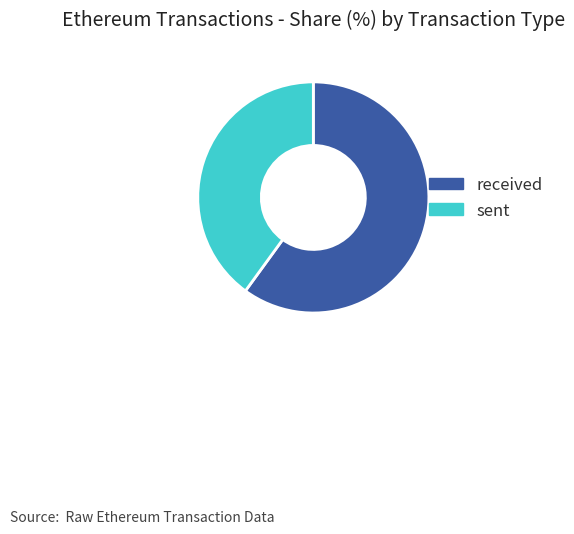

Which slice is the smallest?

sent